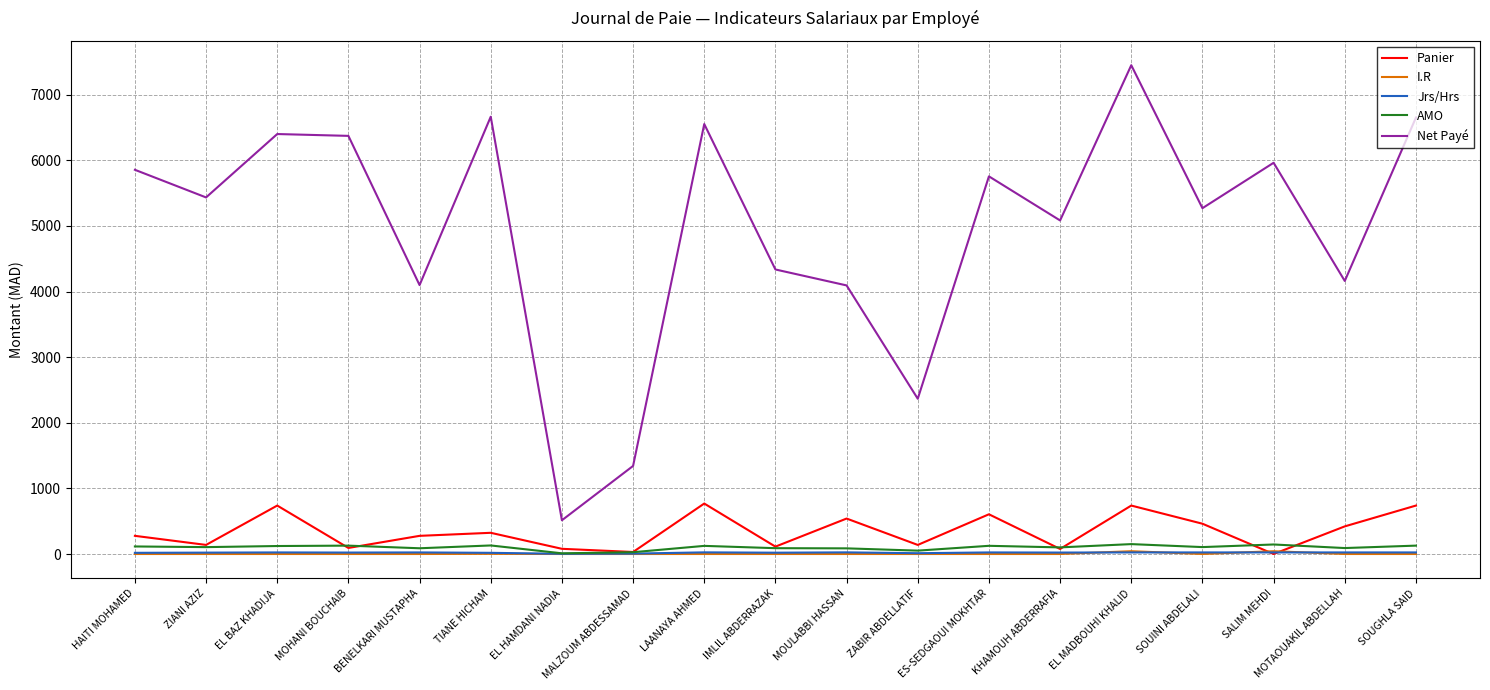

What is the maximum value for I.R?

42.5